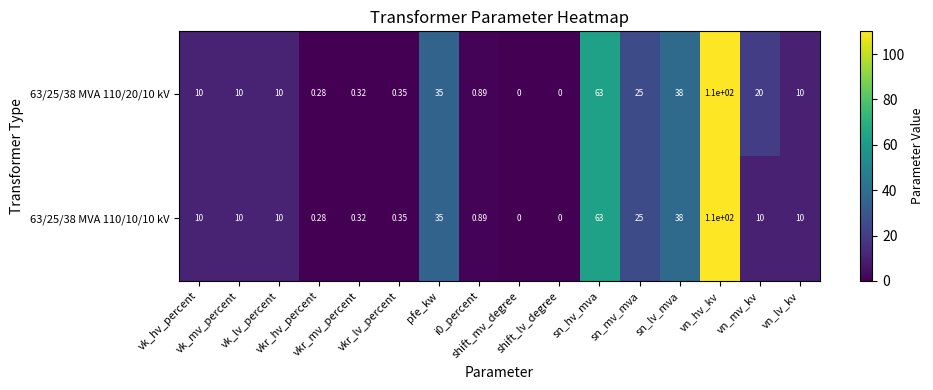

Reading left to right, list all the values displayed in this chart.

63/25/38 MVA 110/20/10 kV: vk_hv_percent=10.0	vk_mv_percent=10.0	vk_lv_percent=10.0	vkr_hv_percent=0.3	vkr_mv_percent=0.3	vkr_lv_percent=0.3	pfe_kw=35.0	i0_percent=0.9	shift_mv_degree=0.0	shift_lv_degree=0.0	sn_hv_mva=63.0	sn_mv_mva=25.0	sn_lv_mva=38.0	vn_hv_kv=110.0	vn_mv_kv=20.0	vn_lv_kv=10.0
63/25/38 MVA 110/10/10 kV: vk_hv_percent=10.0	vk_mv_percent=10.0	vk_lv_percent=10.0	vkr_hv_percent=0.3	vkr_mv_percent=0.3	vkr_lv_percent=0.3	pfe_kw=35.0	i0_percent=0.9	shift_mv_degree=0.0	shift_lv_degree=0.0	sn_hv_mva=63.0	sn_mv_mva=25.0	sn_lv_mva=38.0	vn_hv_kv=110.0	vn_mv_kv=10.0	vn_lv_kv=10.0